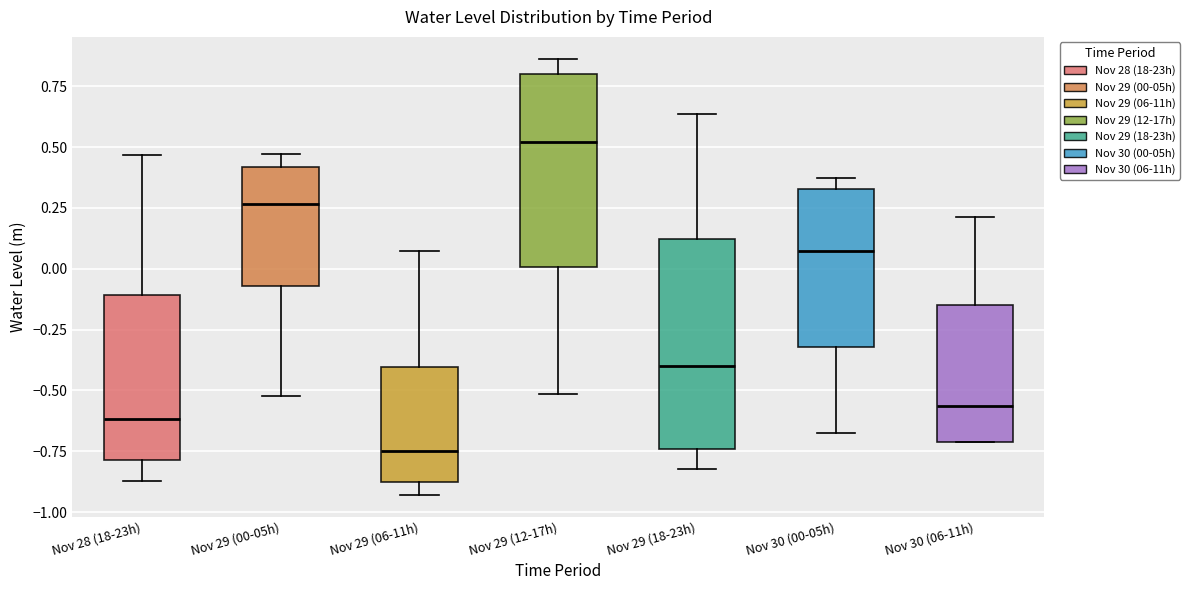

Where is the upper edge of the box for Nov 29 (12-17h) on the y-axis? The values are not printed on the chart, so give them approximately, as read against the axis.

0.80